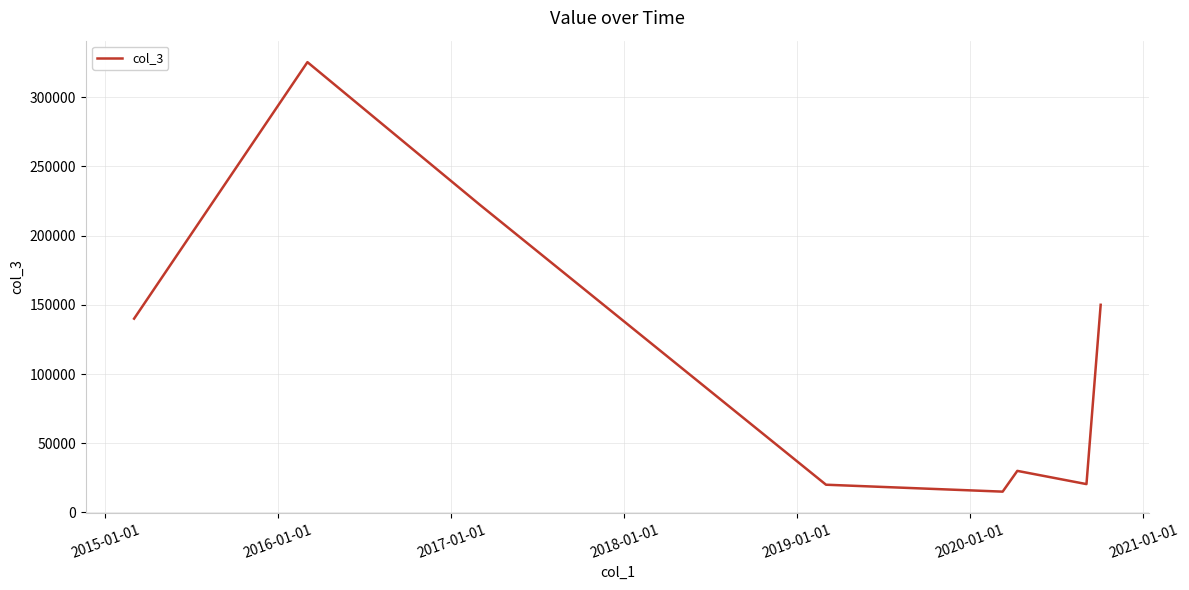

What is the average value?

115348